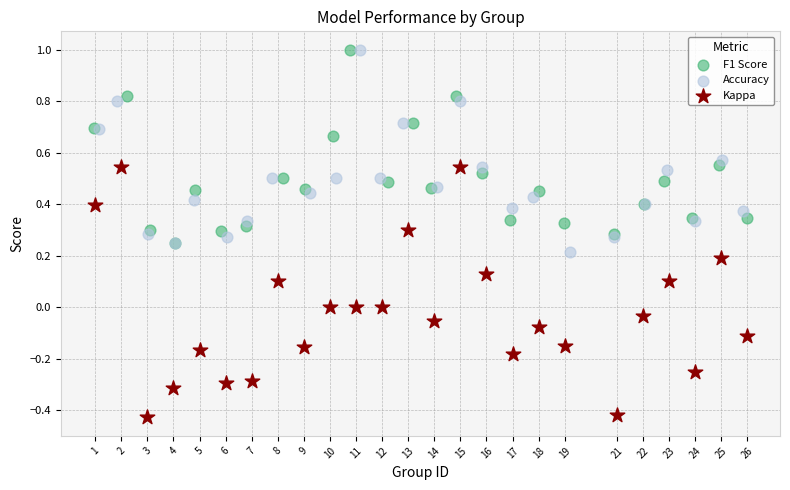

What are all the series names shown in the legend?

F1 Score, Accuracy, Kappa